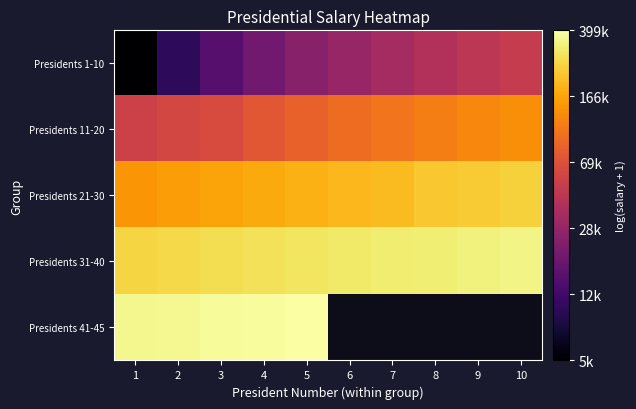

Which series has the widest spread of values?

Presidents 1-10